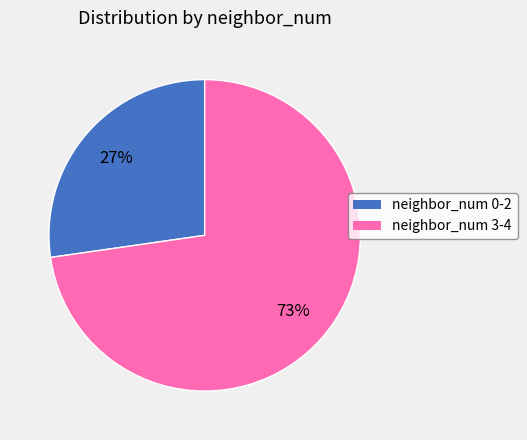

To the nearest percent, what is the average slice percentage?

50%